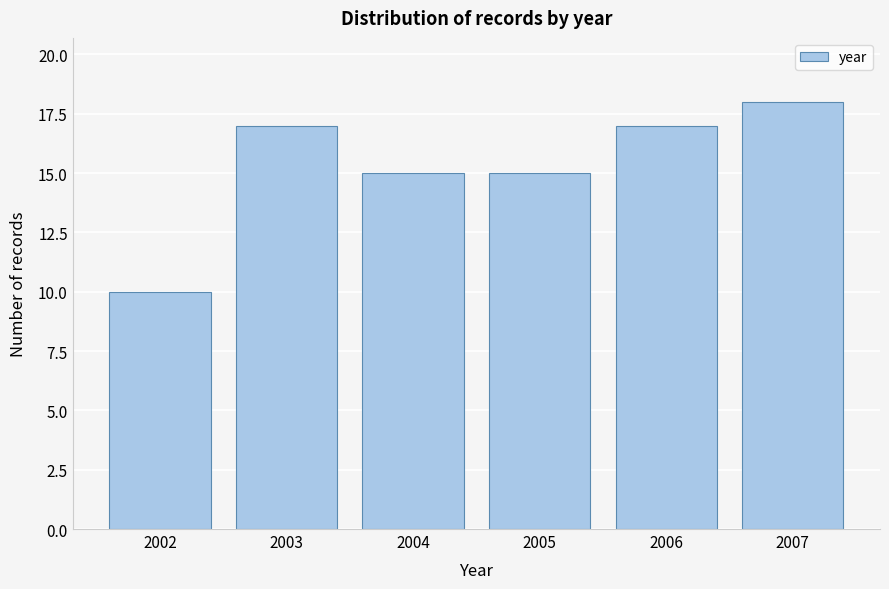

Reading right to left, transcribe all the data shown in this chart.

18	17	15	15	17	10